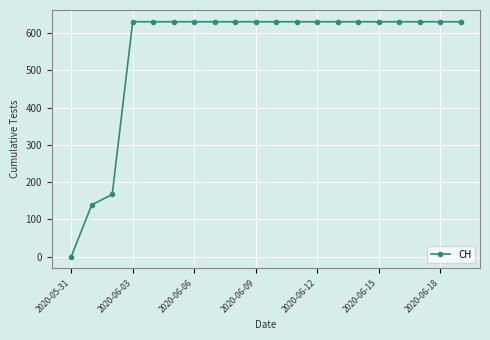

What is the value of the 9th point from the left?

631